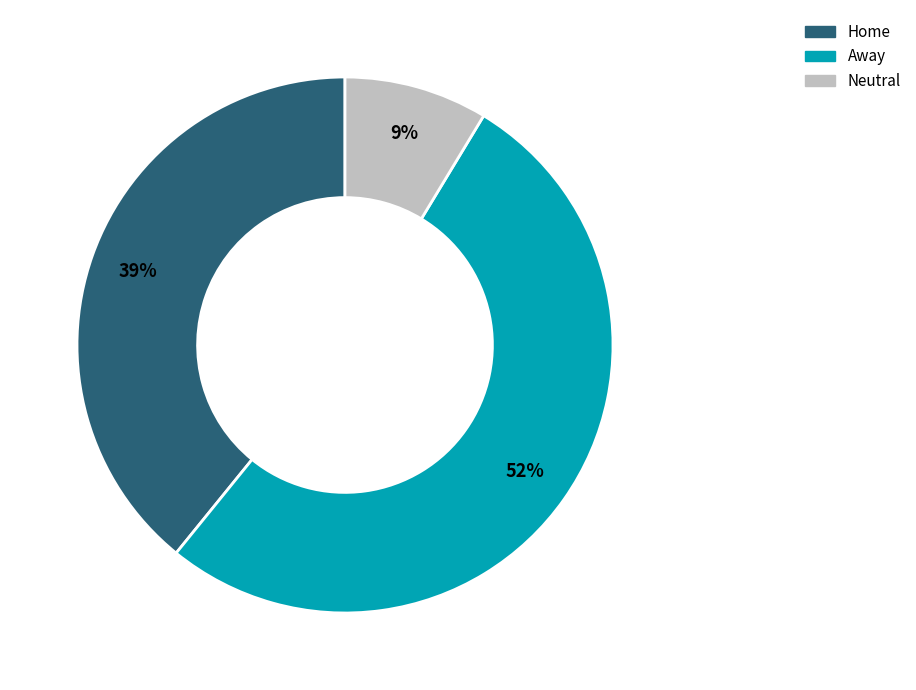

To the nearest percent, what is the difference between the Home and Away slice percentages?

13%